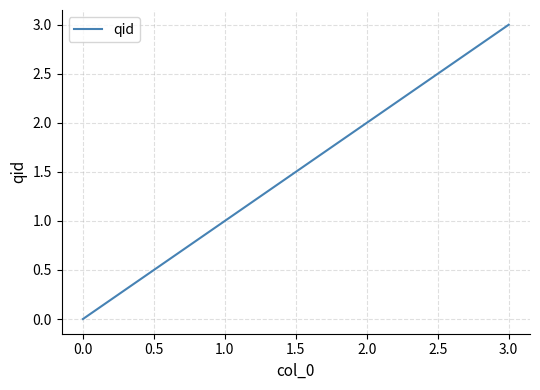

The value at 1.0 is 1. True or false?

True